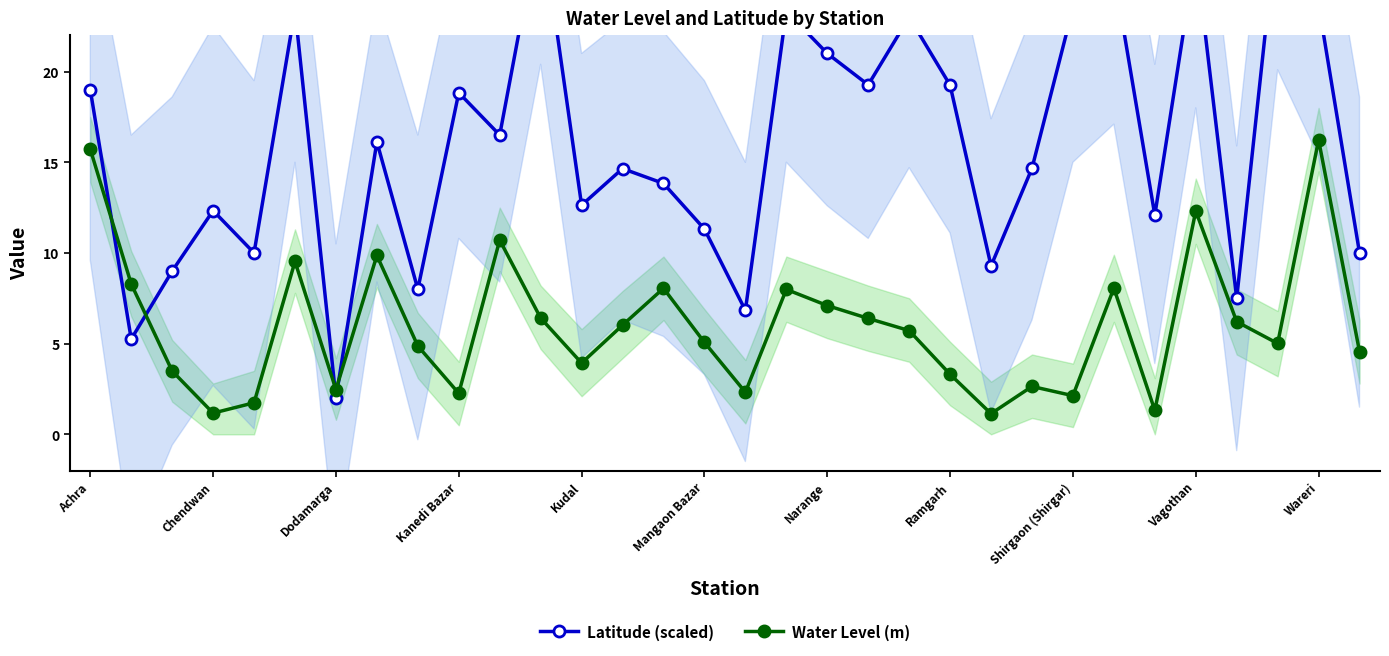

How many distinct data groups are displayed?

2